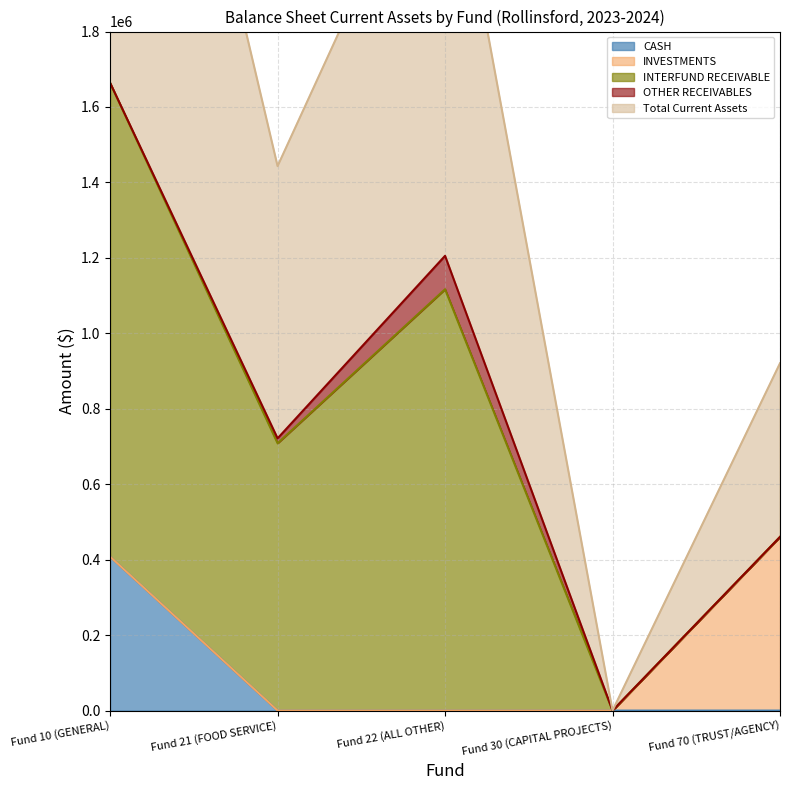

What is the label of the 4th point from the left?

Fund 30 (CAPITAL PROJECTS)